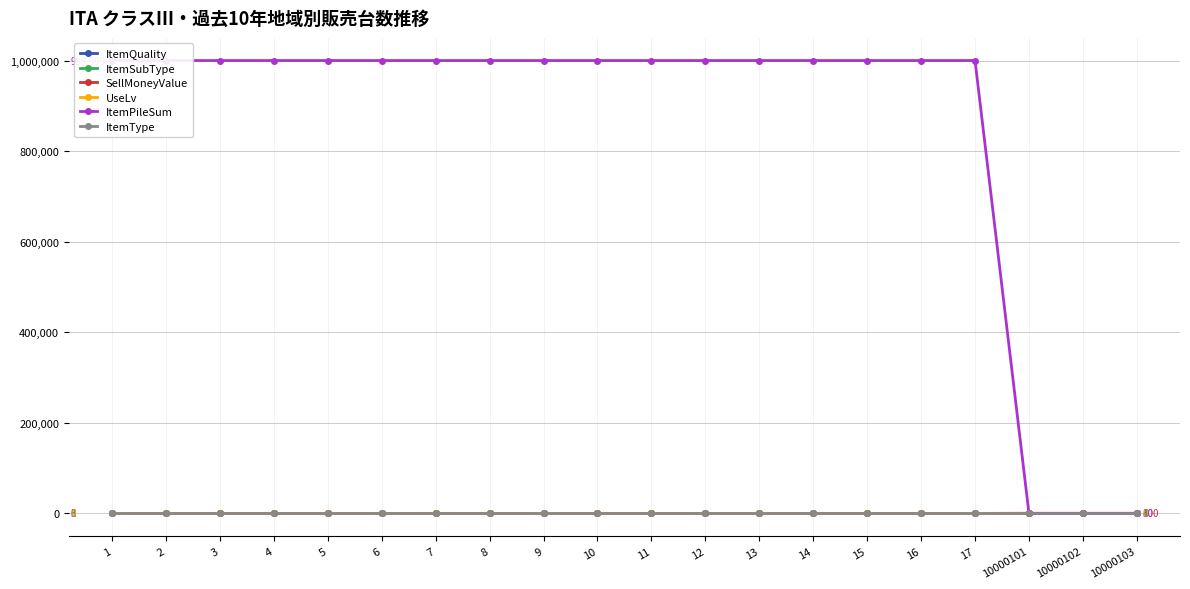

What is the difference between the highest and lowest values at 8?

999999